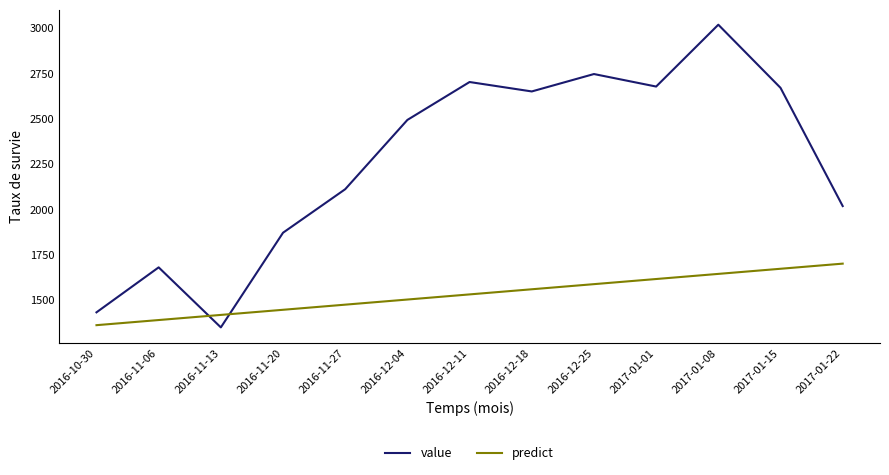

At which category is the sum across all series the highest?

2017-01-08